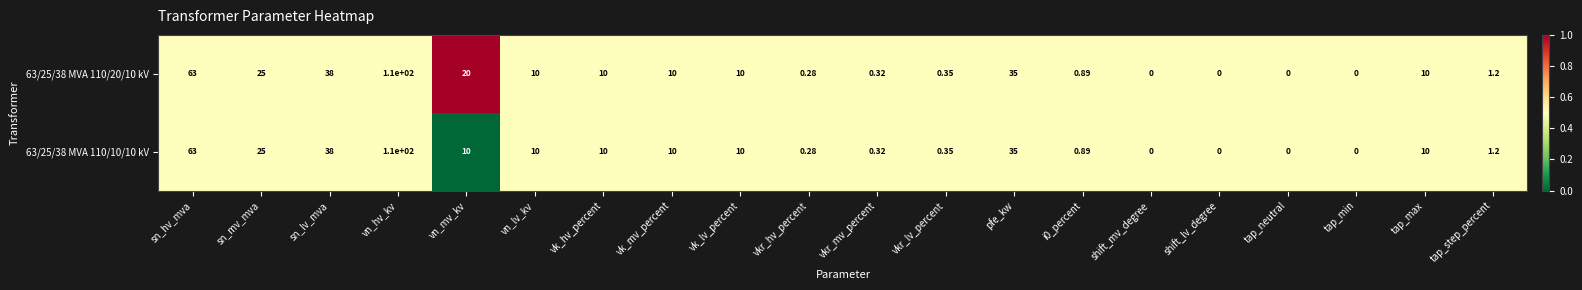

At which category is the sum across all series the highest?

vn_hv_kv